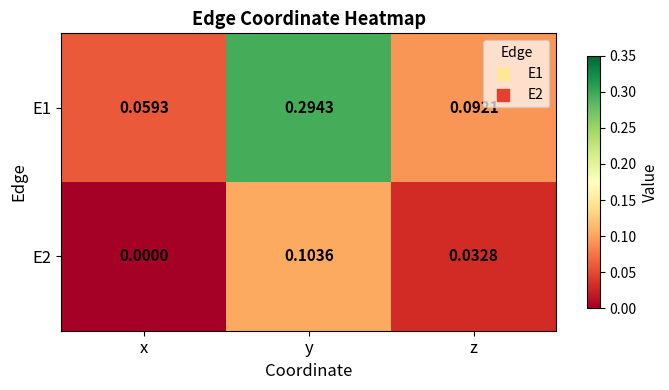

At which label does E1 reach its peak?

y